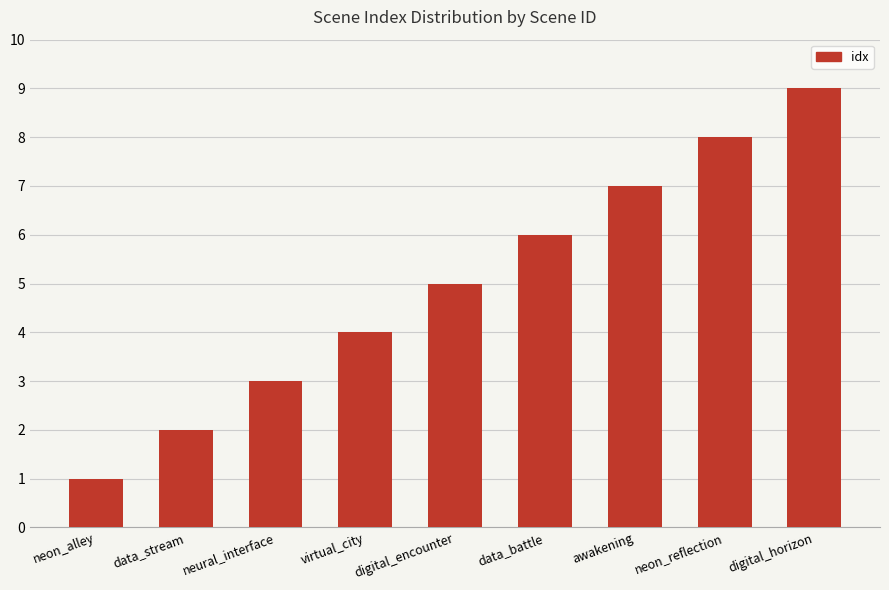

What is the value of the 5th bar from the left?

5